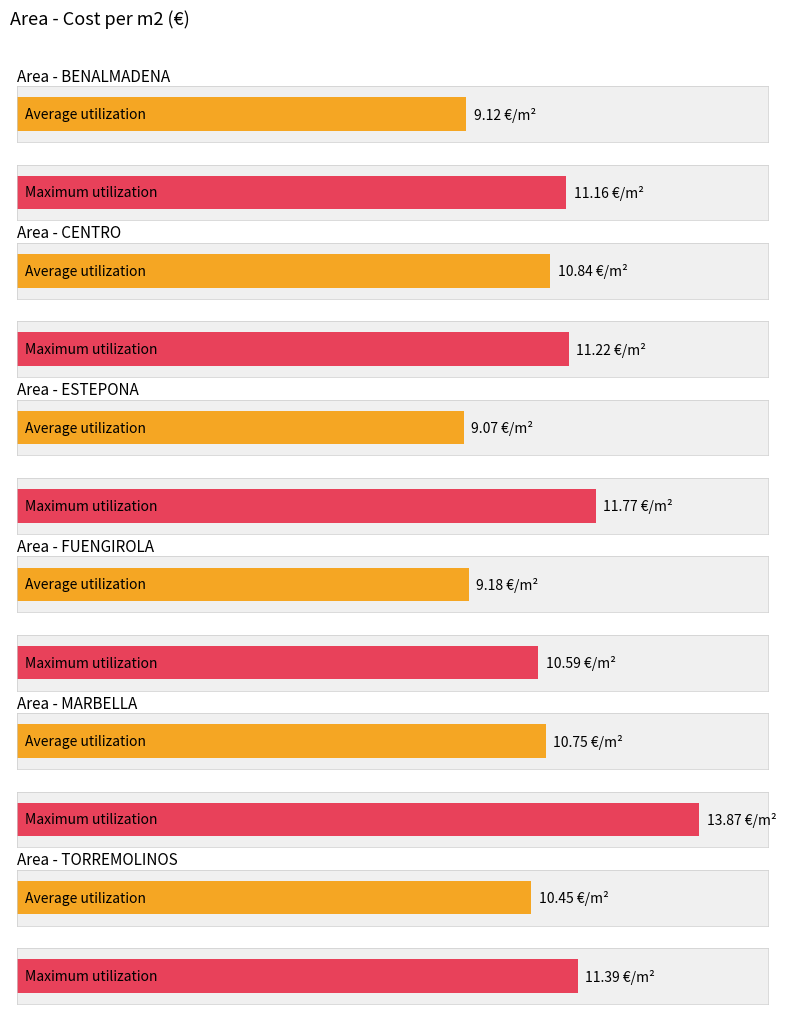

What are all the series names shown in the legend?

Average utilization, Maximum utilization